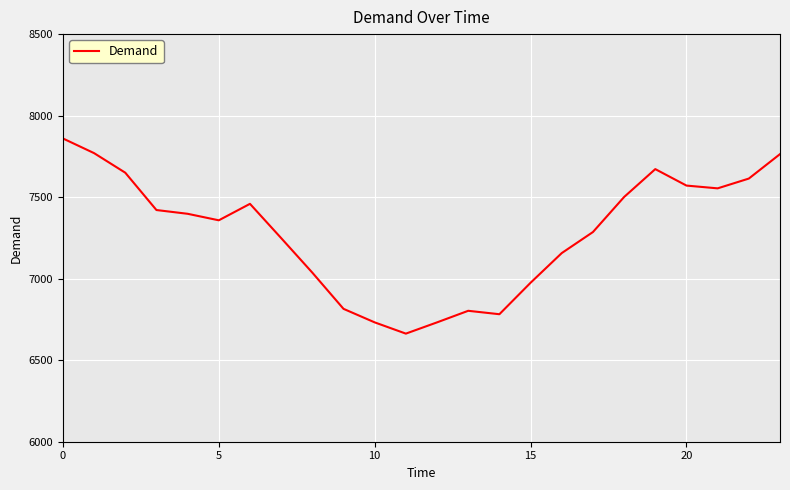

Does the chart have visible grid lines?

Yes